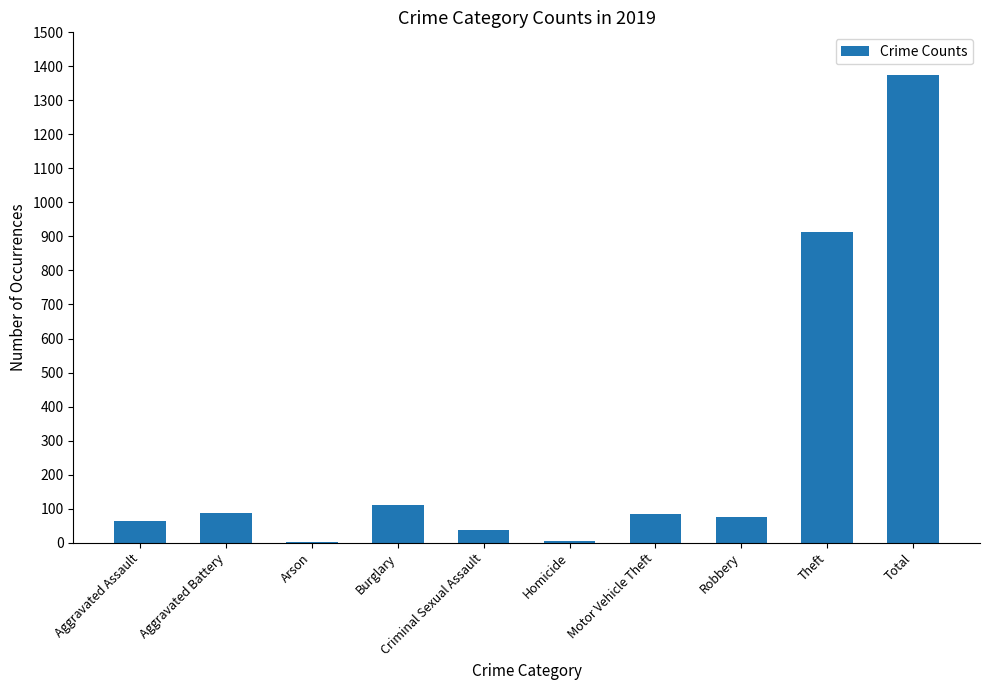

What is the sum of the values at Motor Vehicle Theft and Criminal Sexual Assault?

120